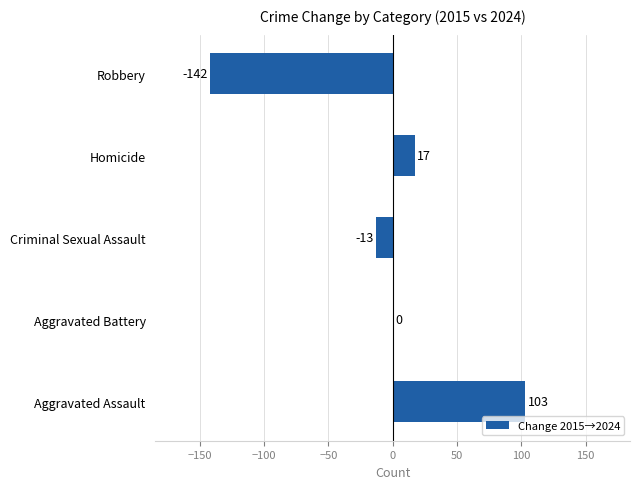

At which label is the value closest to -19?

Criminal Sexual Assault